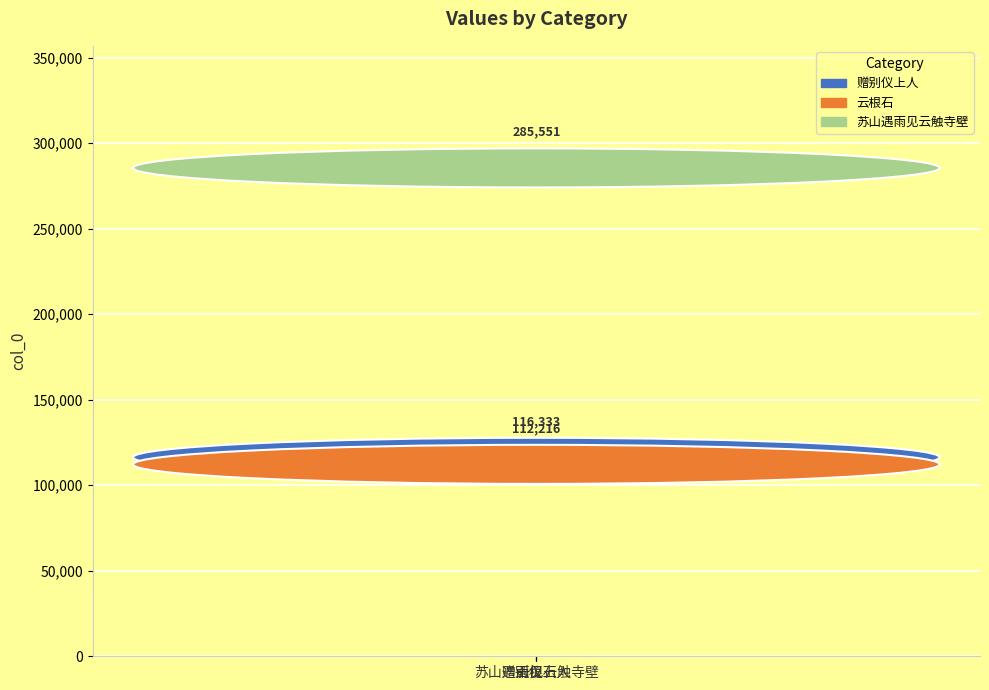

Which category has the highest value across all series?

苏山遇雨见云触寺壁